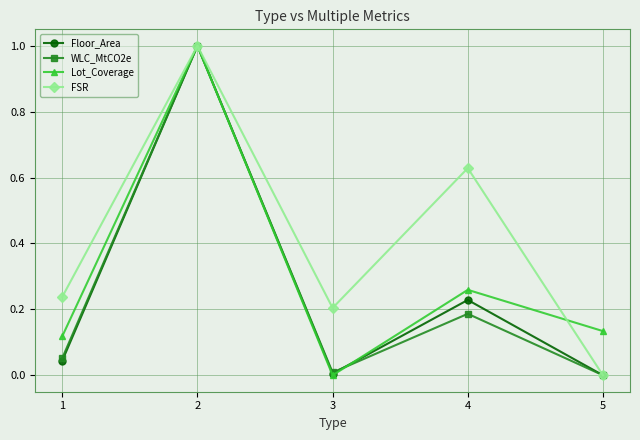

What is the maximum value for Lot_Coverage?

1.0